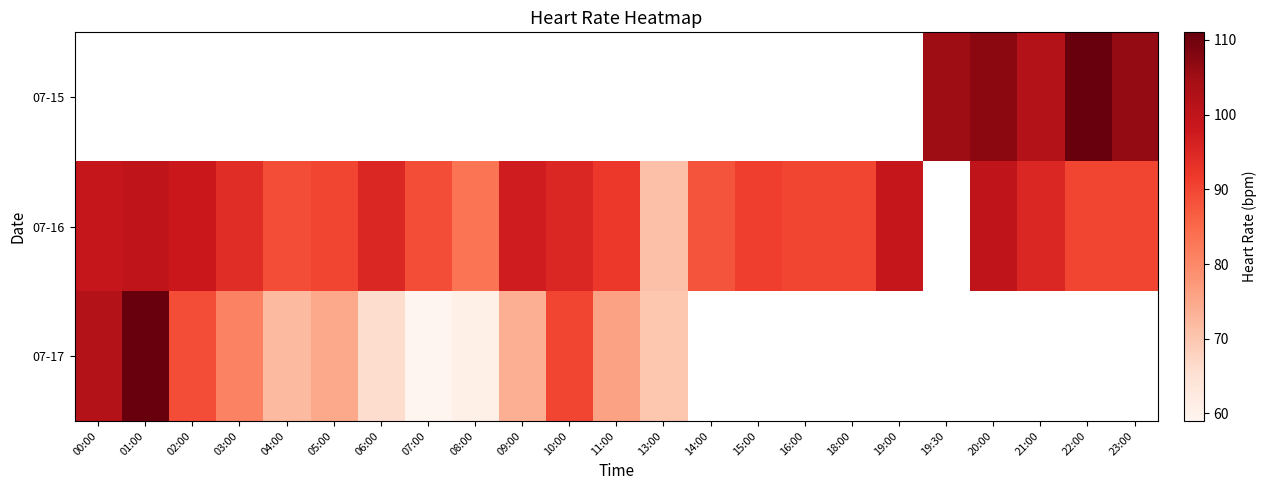

Which category has the highest value across all series?

22:00